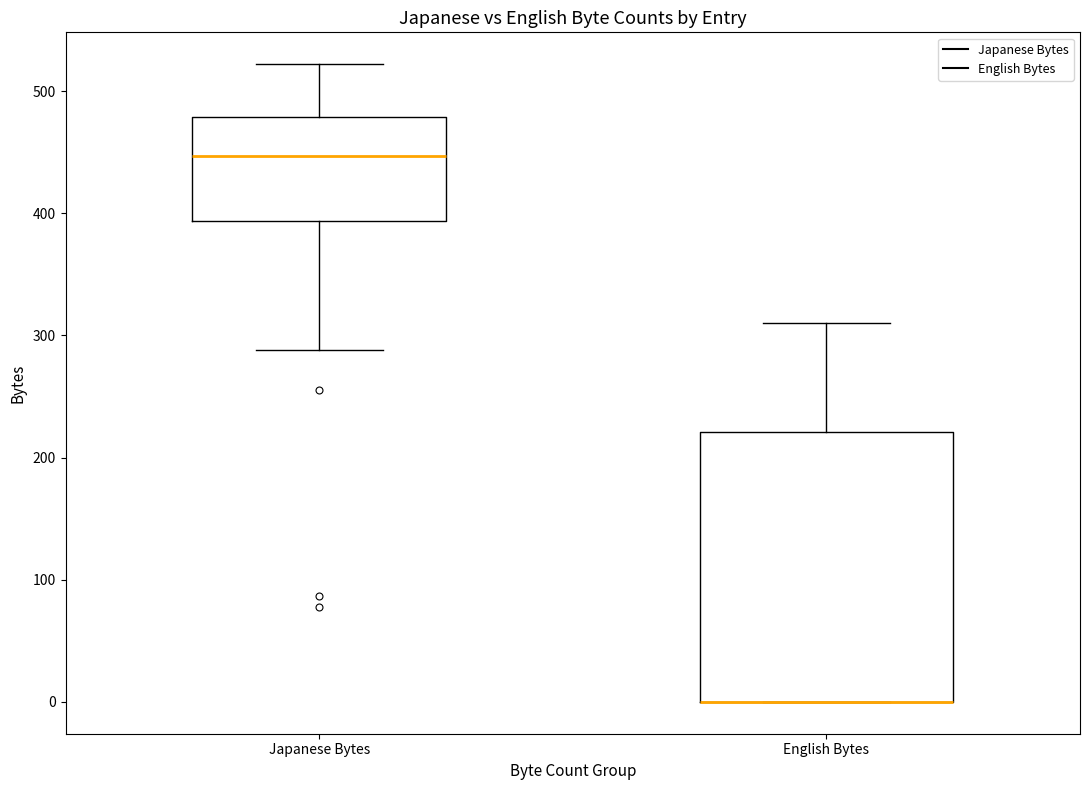

Reading left to right, read every box against the y-axis: the position of its median line, the range the box covers, and the ends of its whiskers. The values are not printed on the chart, so give them approximately, as read against the axis.

Japanese Bytes: median 450, box 390 to 480, whiskers 290 to 520
English Bytes: median 0 (drawn on the box's lower edge), box 0 to 220, whiskers 0 to 310